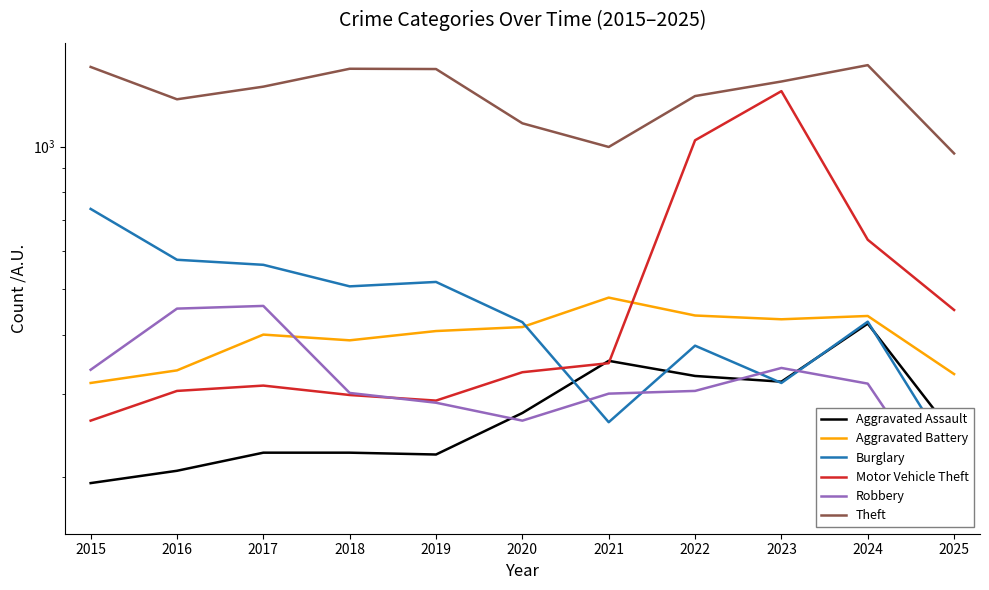

At which label does Aggravated Assault reach its peak?

2024